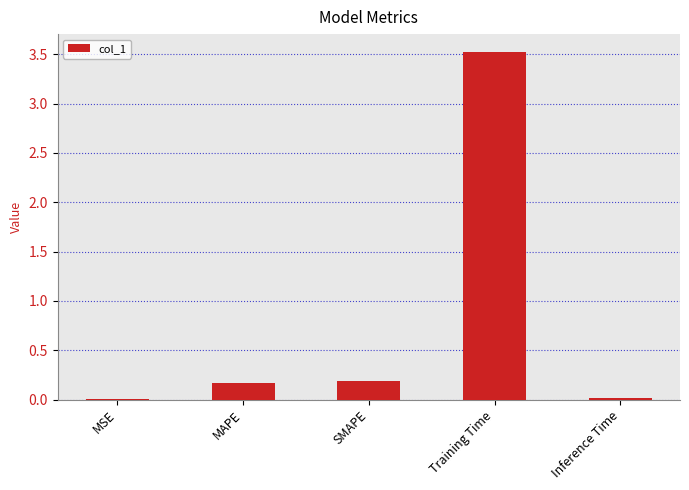

True or false: the data shows 0.3 at MAPE.

False